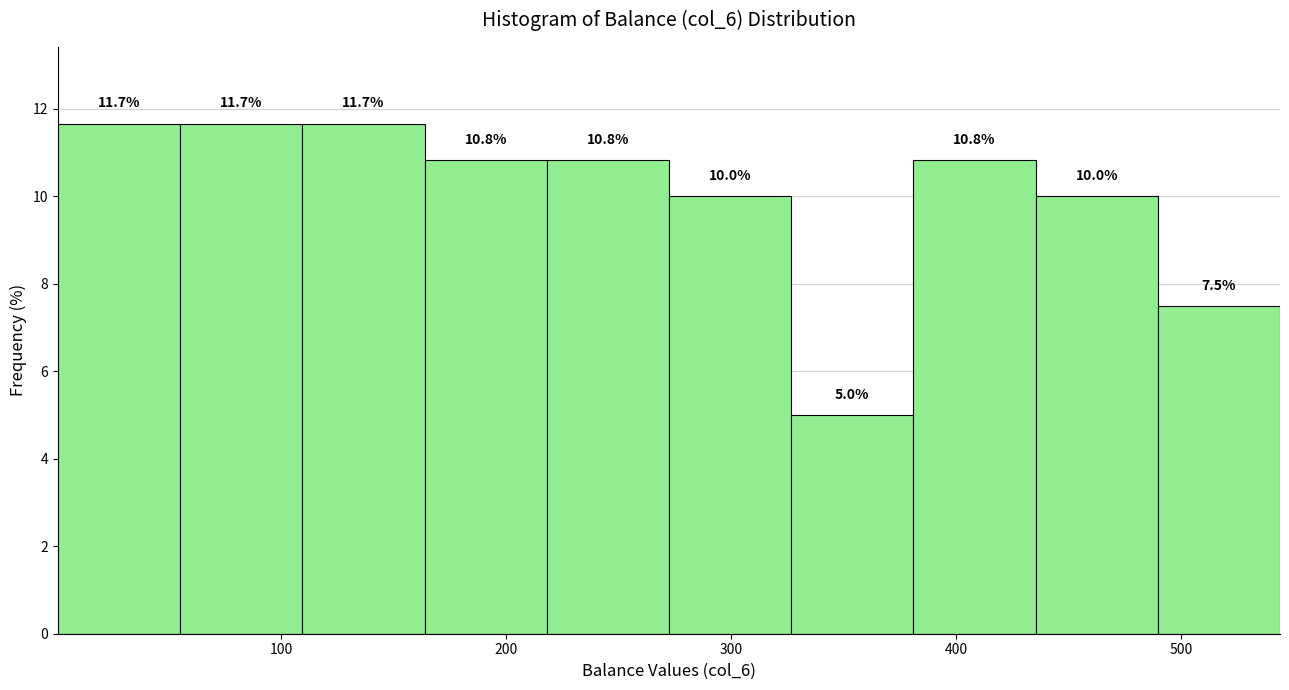

How tall is the bar that spans 270 to 330 on the x-axis? The bar edges are not printed on the chart, so give them approximately, as read against the axis.

10.0